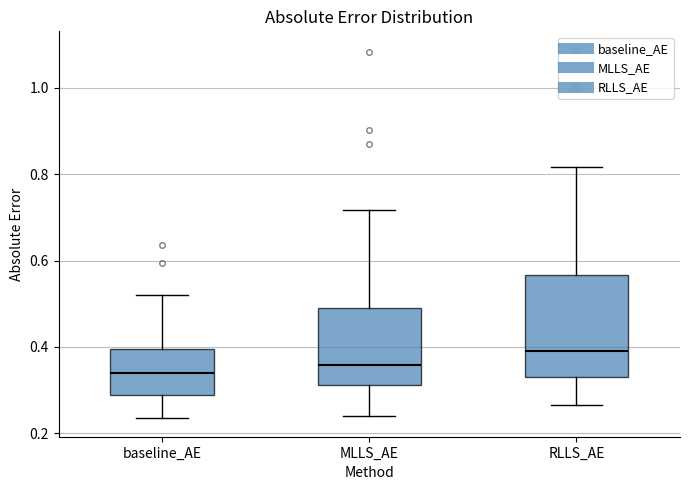

Which box is the tallest, from its lower edge to its upper edge?

RLLS_AE